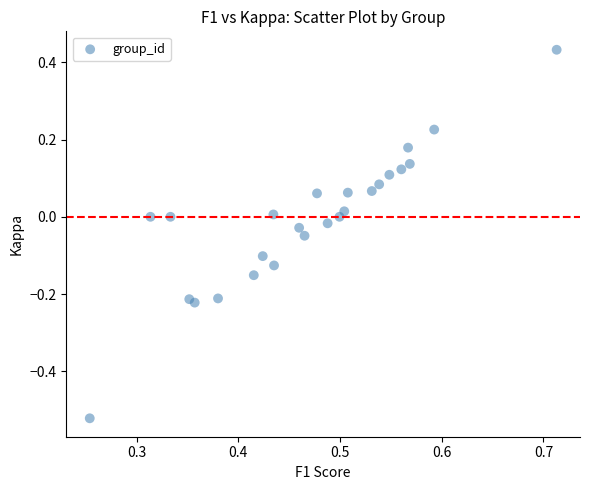

What is the range of X values (max minus min)?

0.5